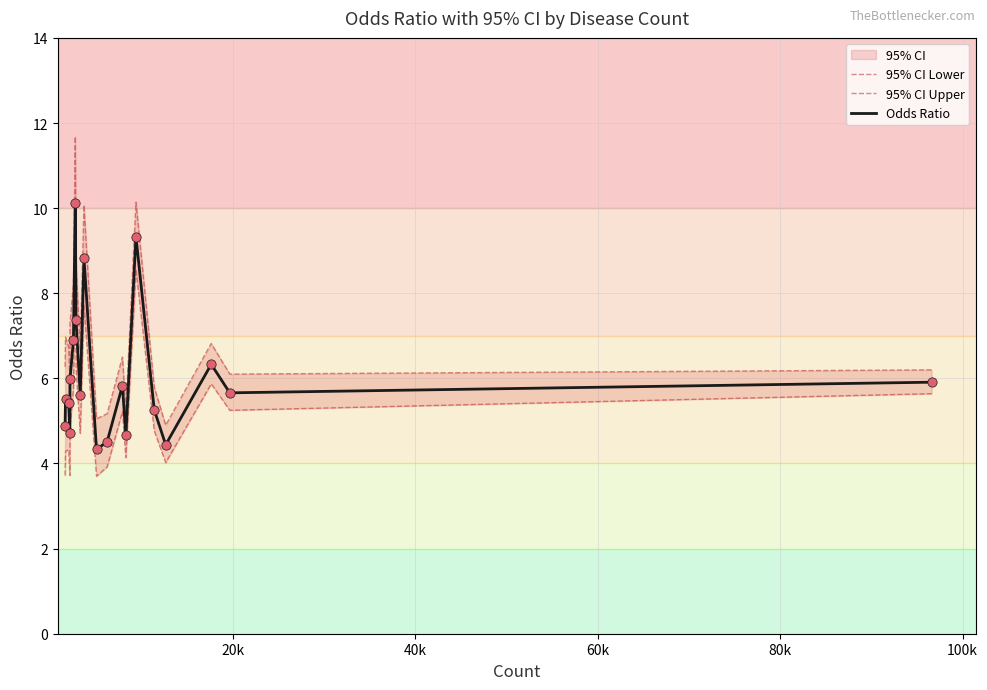

Which series has the largest total across all categories?

95% CI Upper